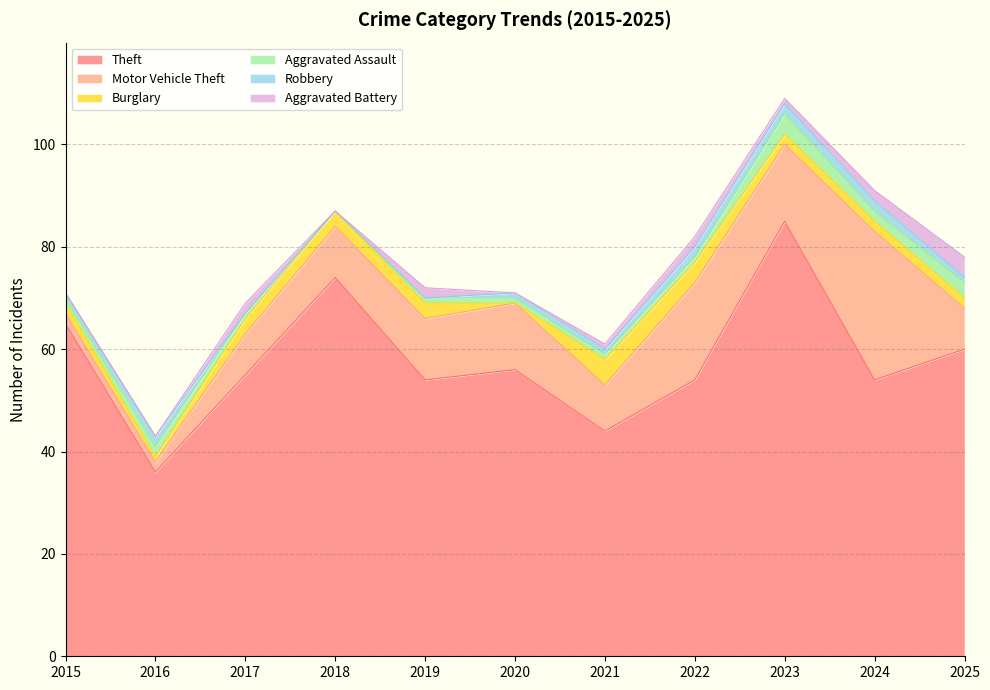

At which label does Aggravated Assault first exceed 1?

2016